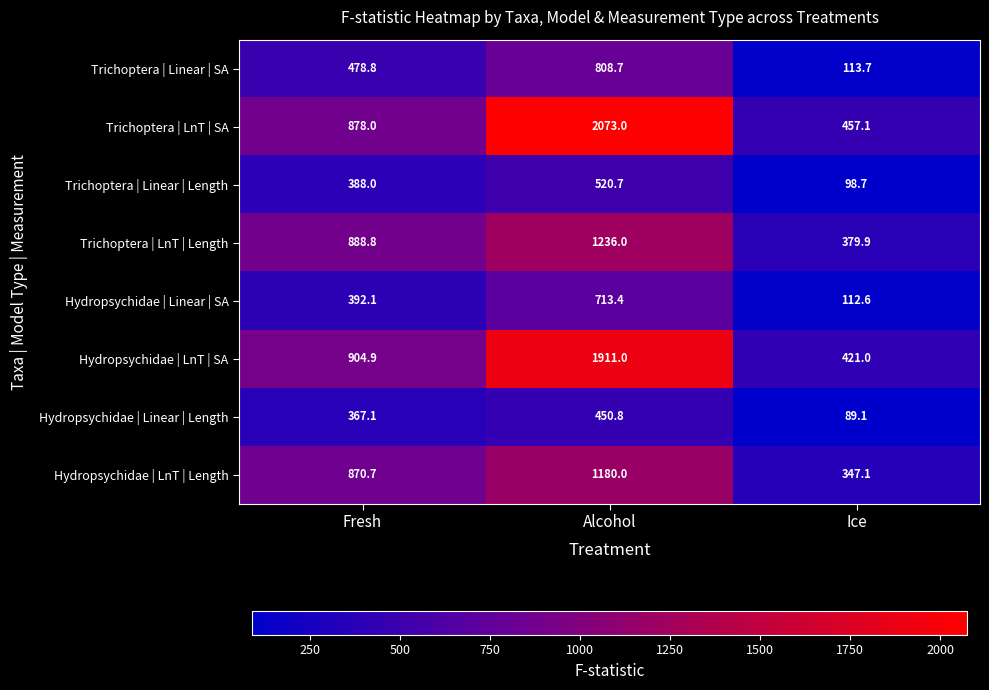

Reading left to right, transcribe all the data shown in this chart.

Trichoptera | Linear | SA: 478.8	808.7	113.7
Trichoptera | LnT | SA: 878.0	2073.0	457.1
Trichoptera | Linear | Length: 388.0	520.7	98.7
Trichoptera | LnT | Length: 888.8	1236.0	379.9
Hydropsychidae | Linear | SA: 392.1	713.4	112.6
Hydropsychidae | LnT | SA: 904.9	1911.0	421.0
Hydropsychidae | Linear | Length: 367.1	450.8	89.1
Hydropsychidae | LnT | Length: 870.7	1180.0	347.1